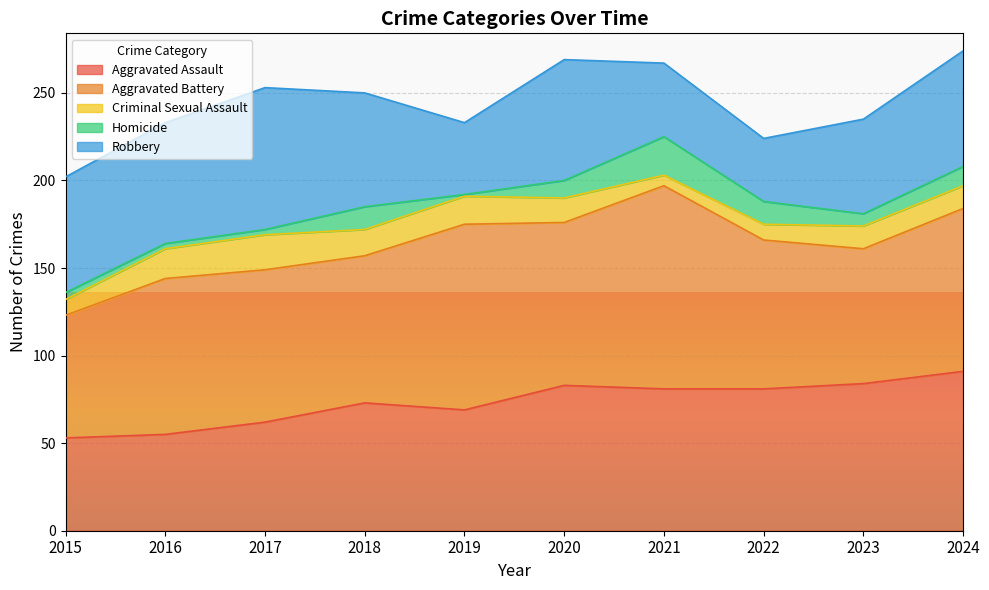

Which series has the largest range (max minus min)?

Aggravated Battery